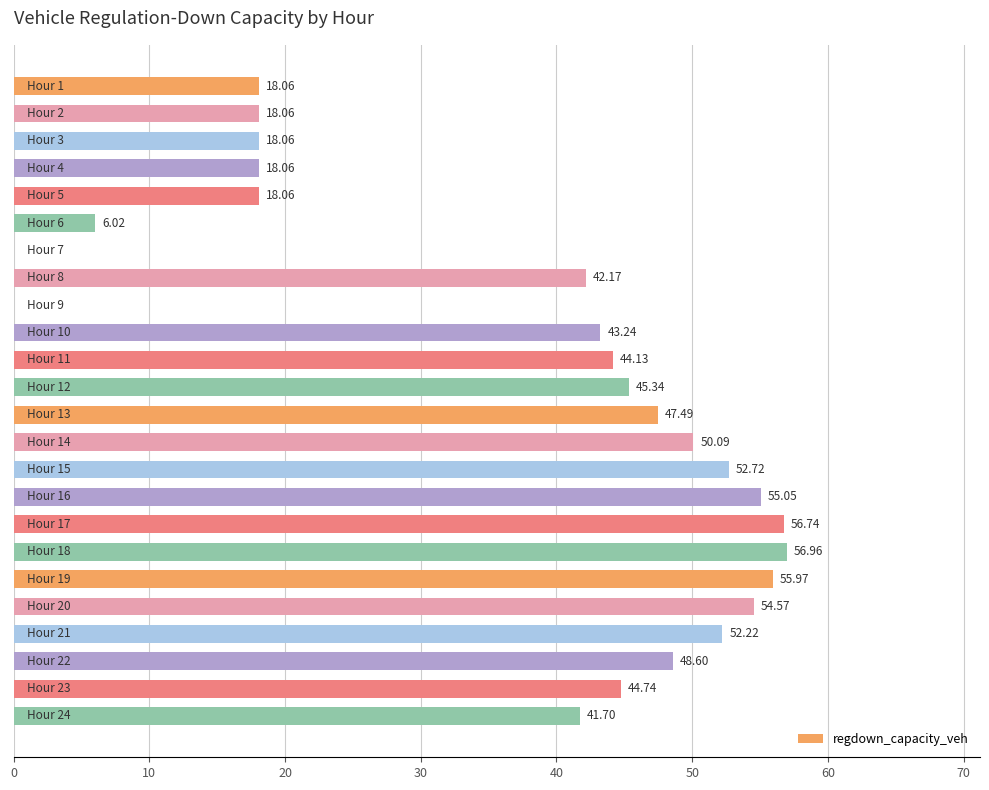

What is the sum of all values?

888.1